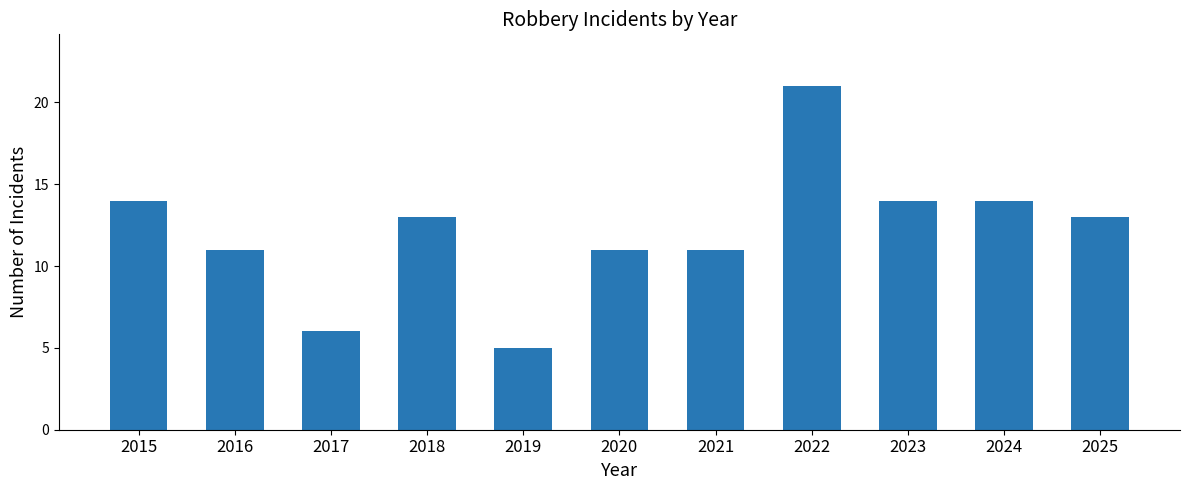

Reading left to right, list all the values displayed in this chart.

14	11	6	13	5	11	11	21	14	14	13